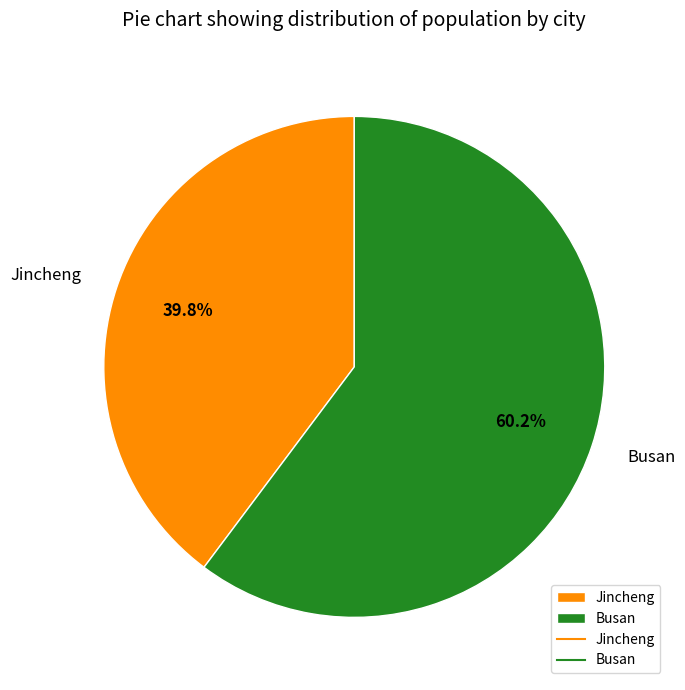

To the nearest percent, what percentage of the pie is Jincheng?

40%